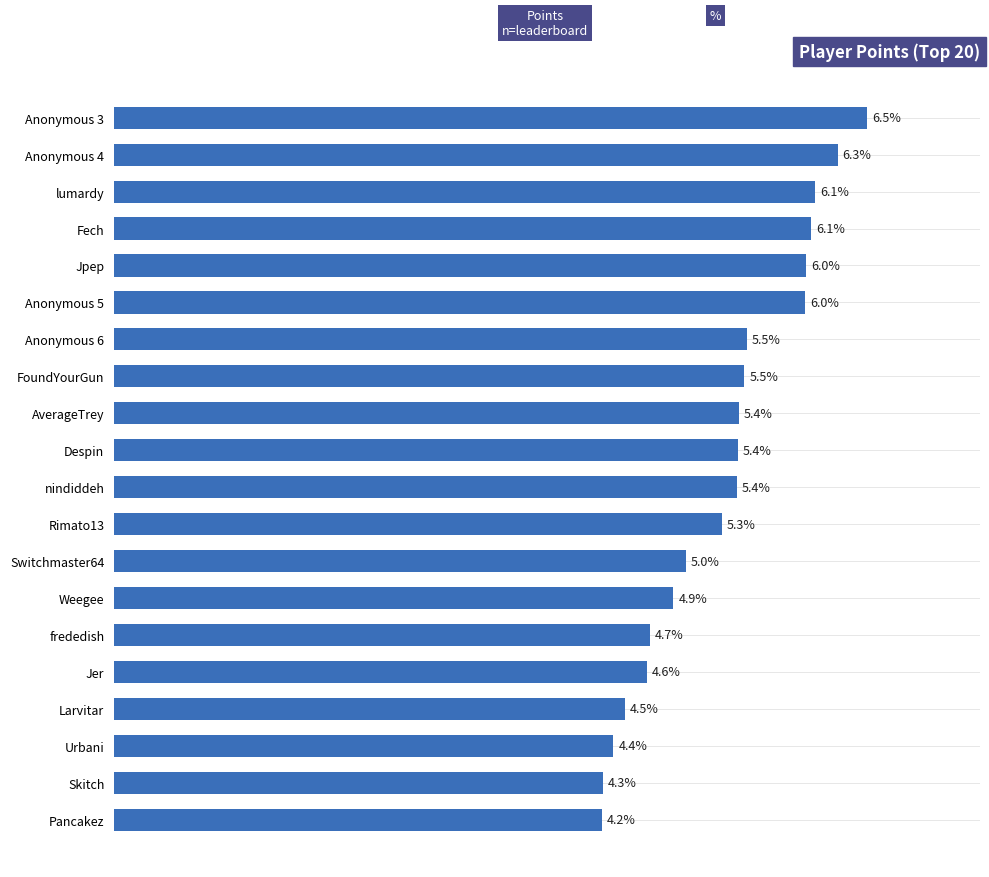

Does the chart contain any negative values?

No